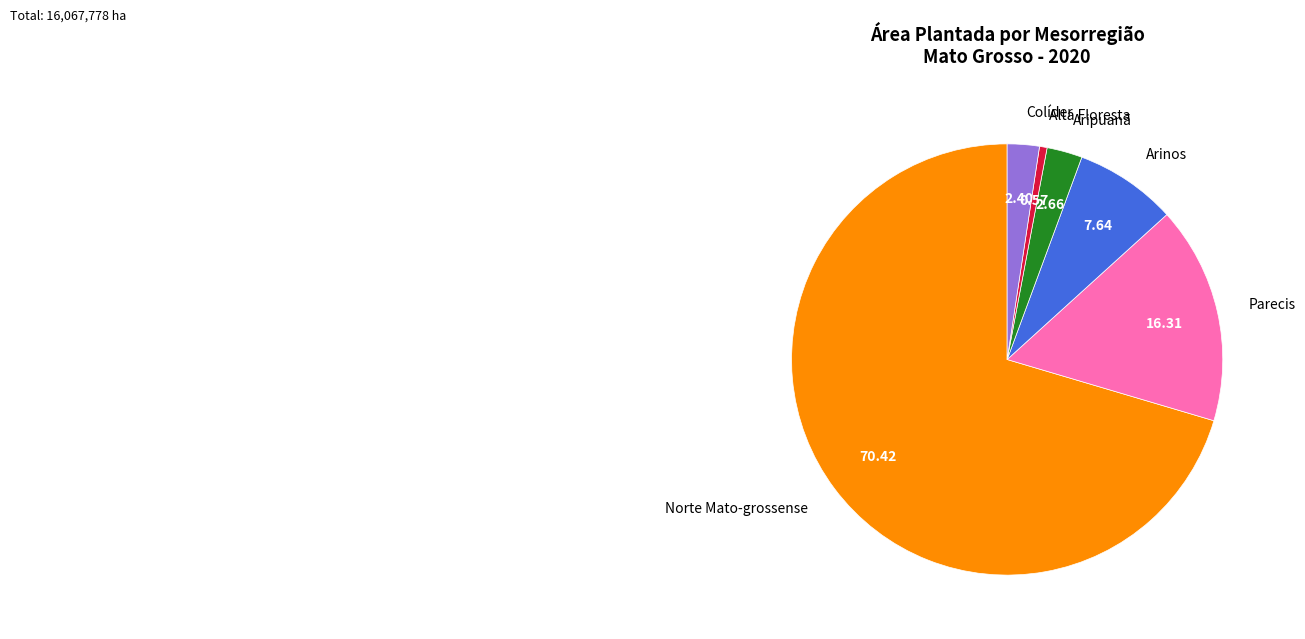

Which category accounts for the majority?

Norte Mato-grossense